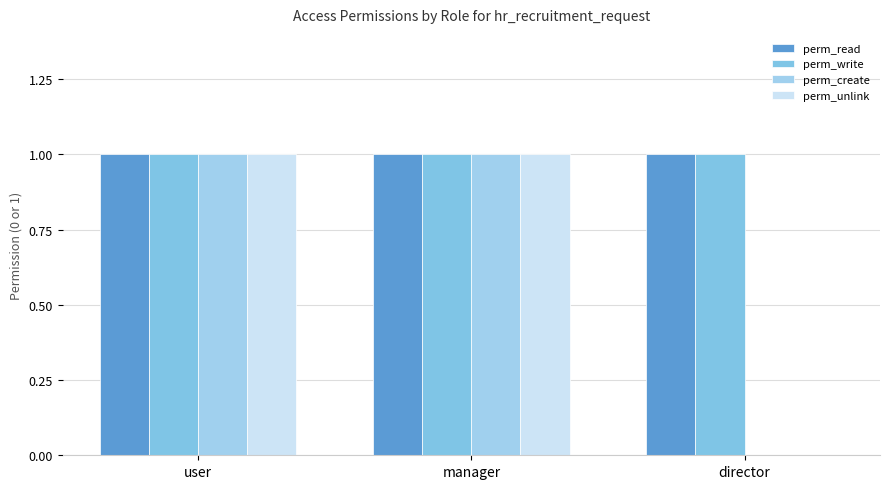

What are all the series names shown in the legend?

perm_read, perm_write, perm_create, perm_unlink